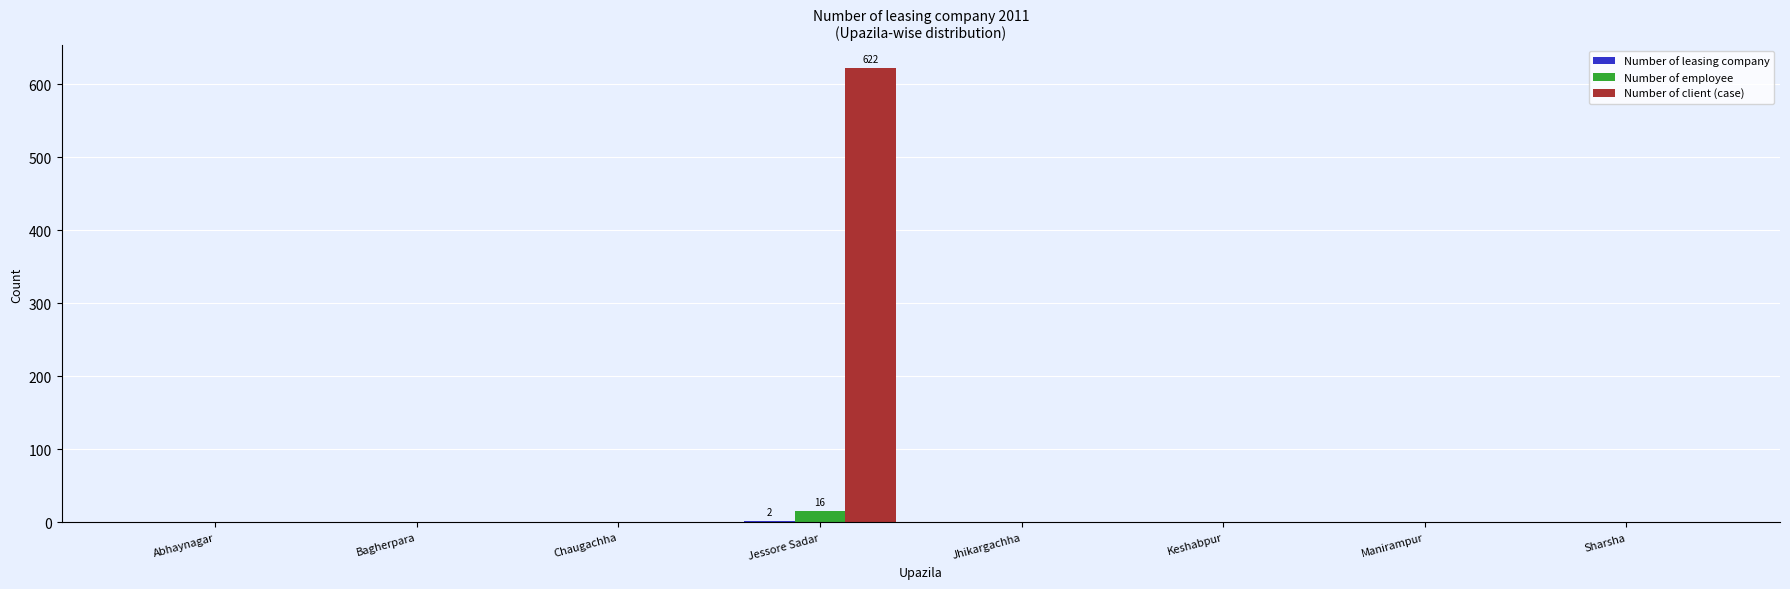

How many data points does each series have?

8